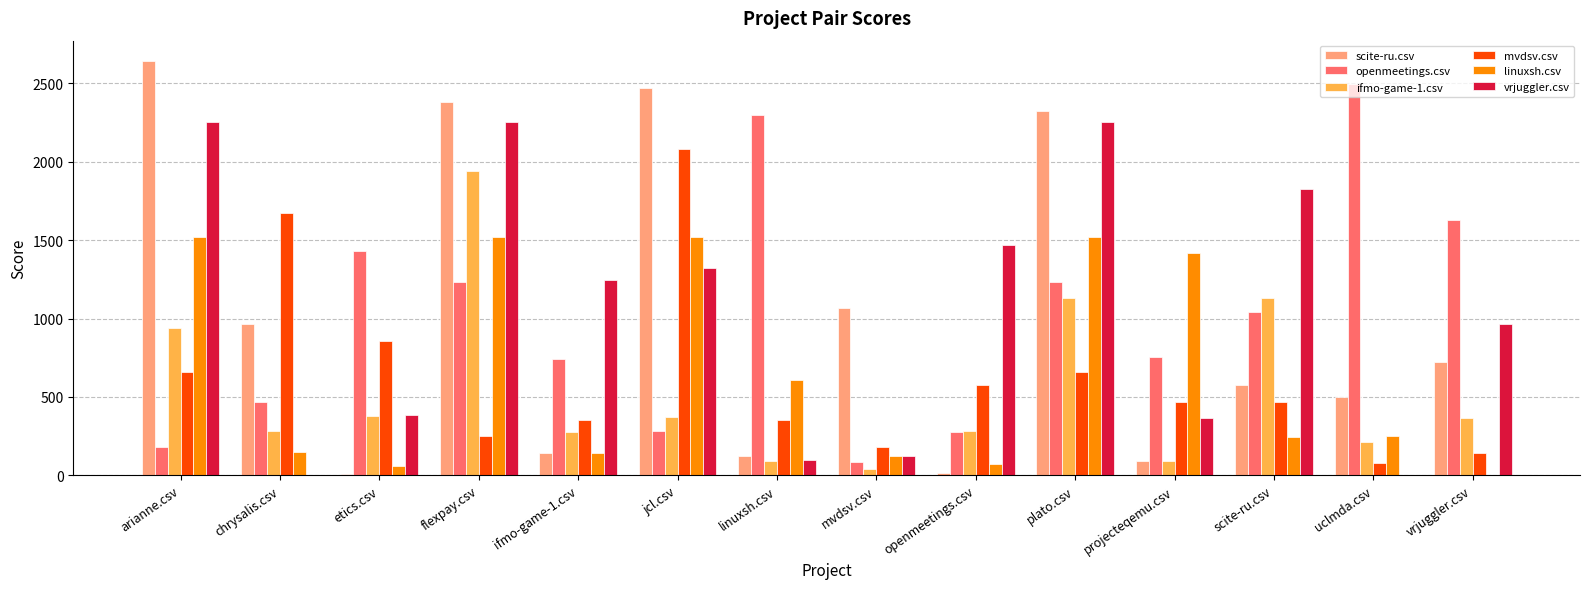

Which series has the largest total across all categories?

vrjuggler.csv